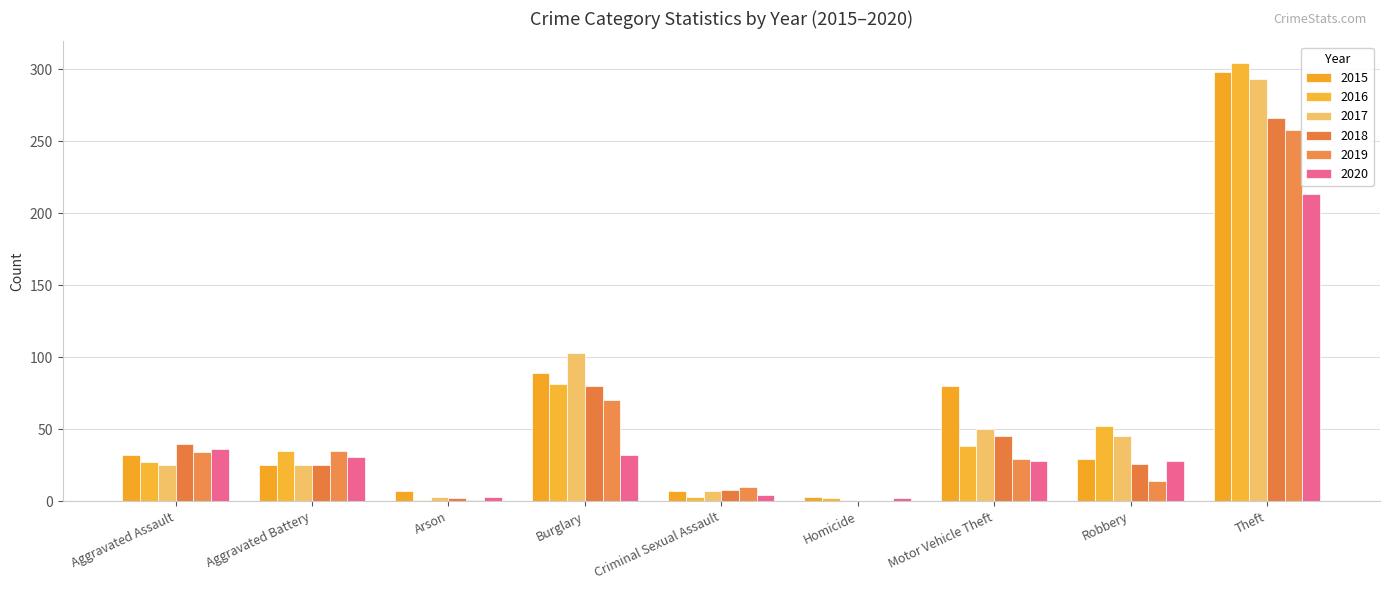

How many groups of bars are there?

9